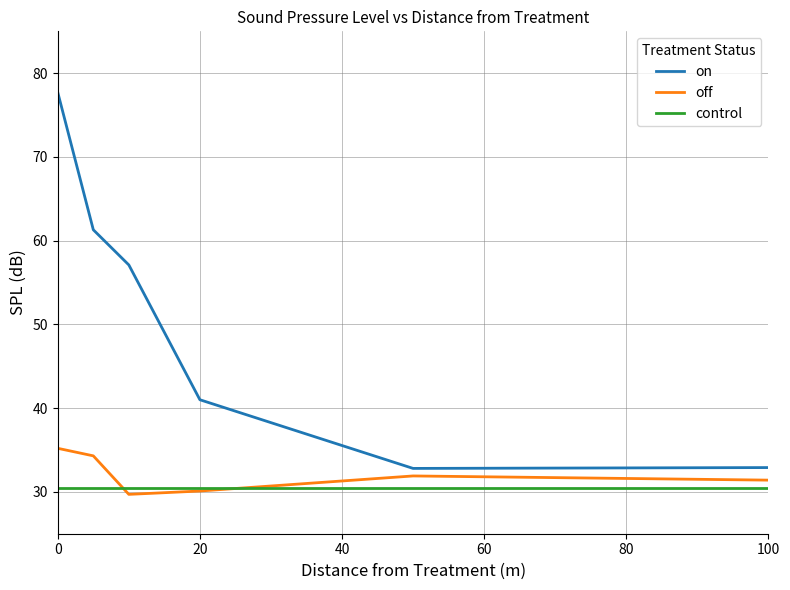

What is the minimum value for off?

29.7